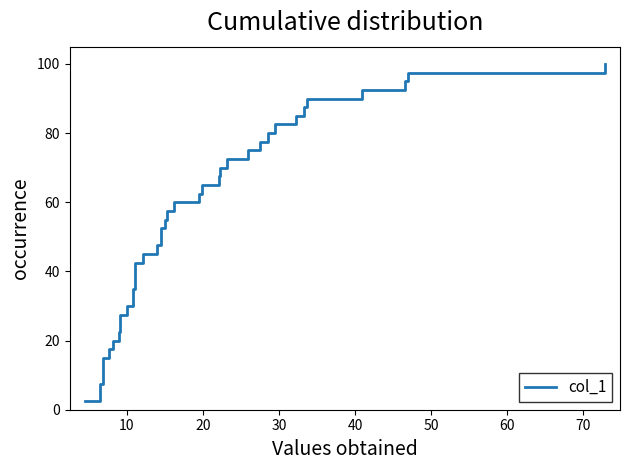

How many lines are shown in the chart?

1